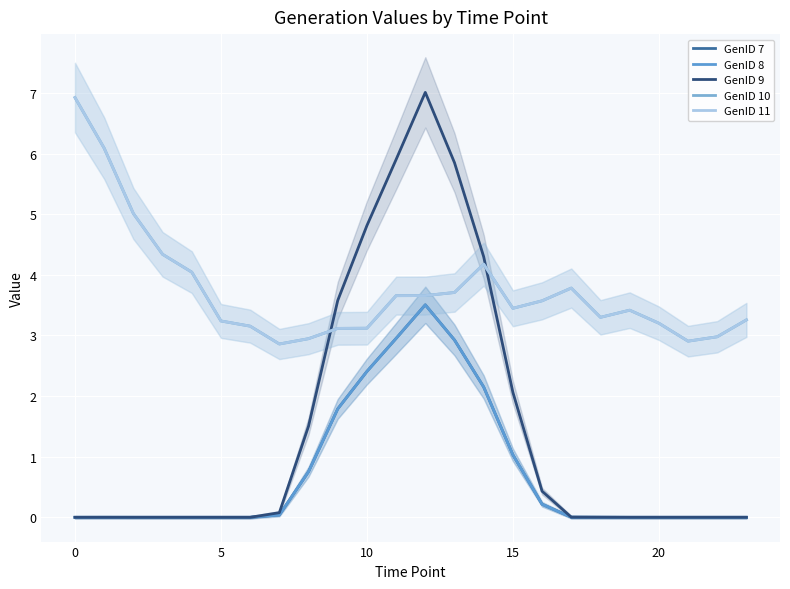

How many lines are shown in the chart?

5